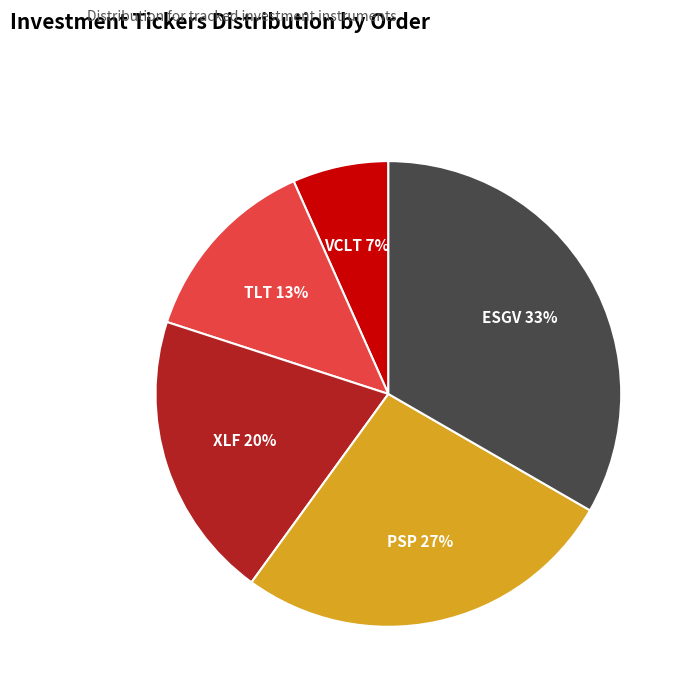

True or false: ESGV accounts for 33% of the total.

True